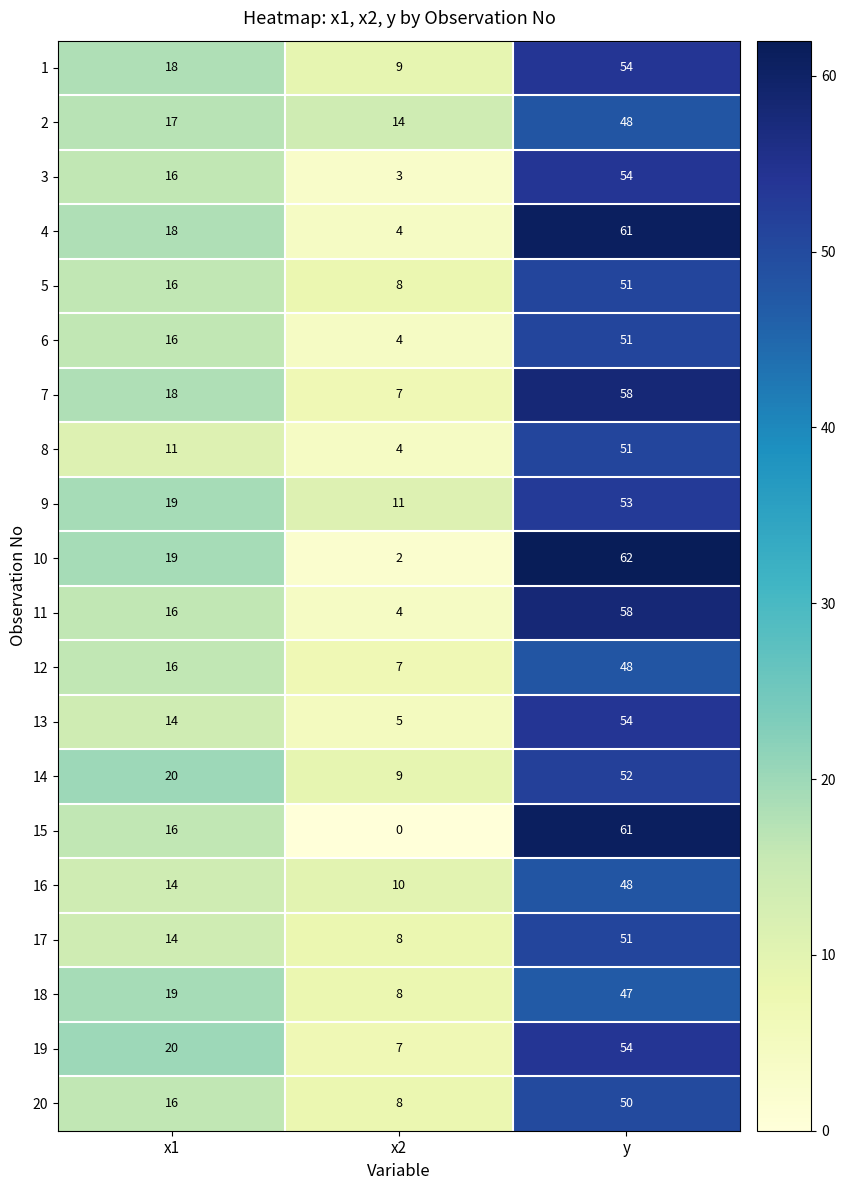

At how many categories does at least one series exceed 34?

1